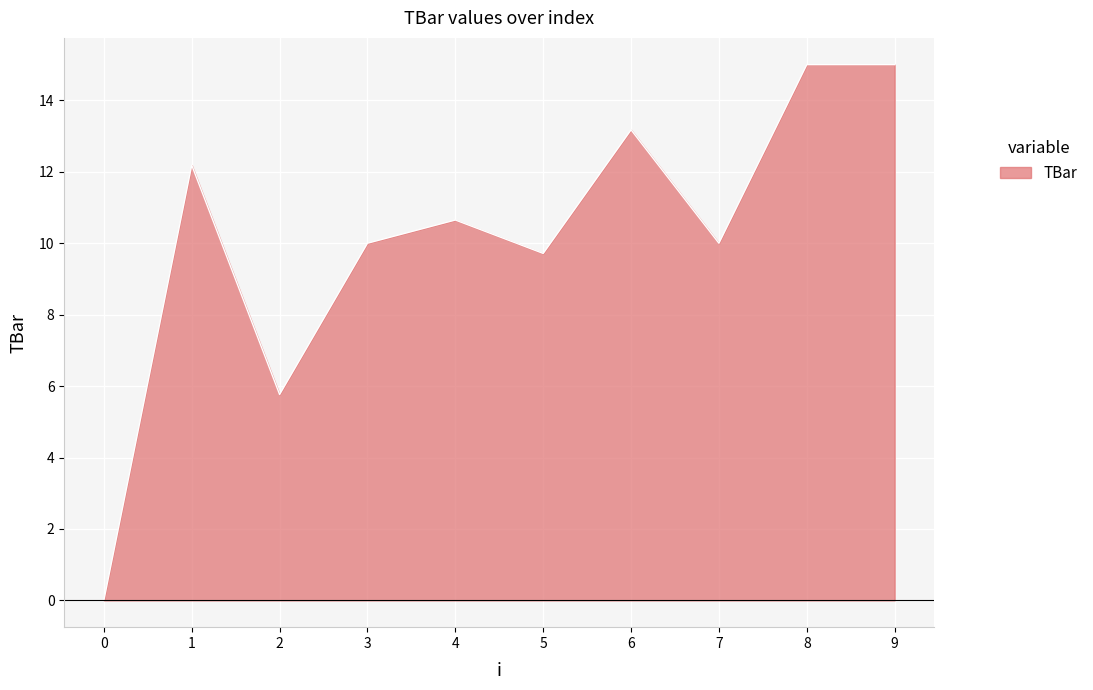

Approximately how many times larger is the value at 2 compared to 8?

0.4